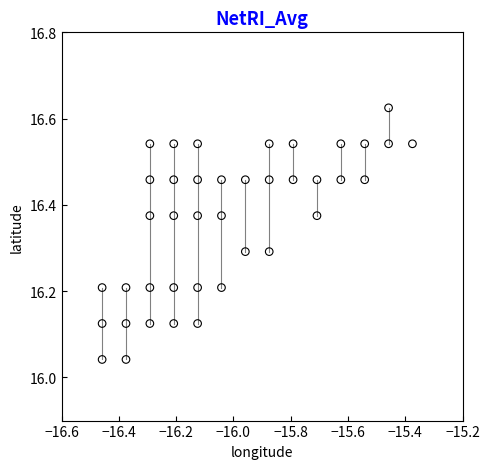

What is the range of X values (max minus min)?

1.1